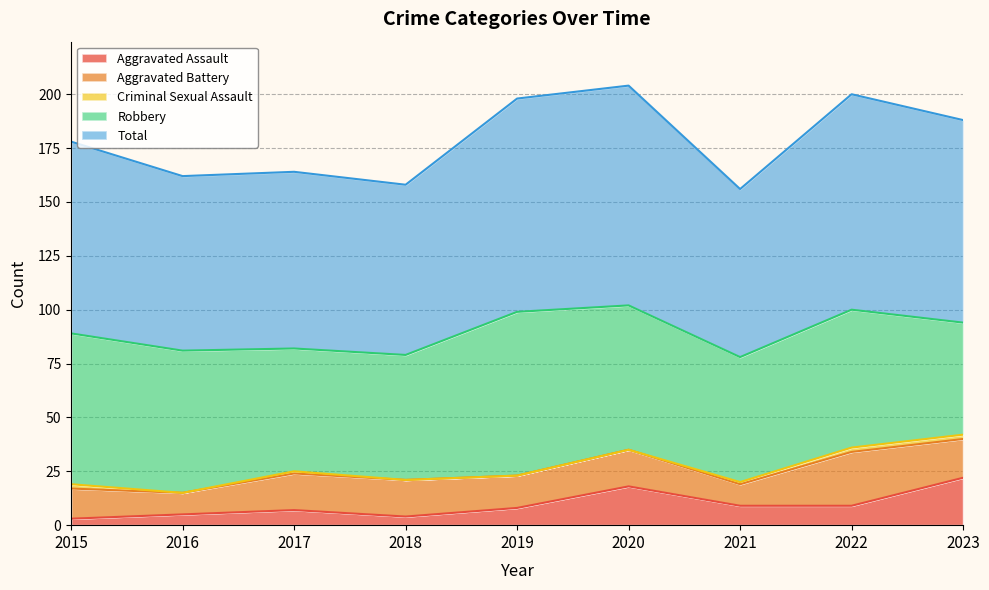

True or false: Robbery has more than 1 points higher than both neighbors.

True